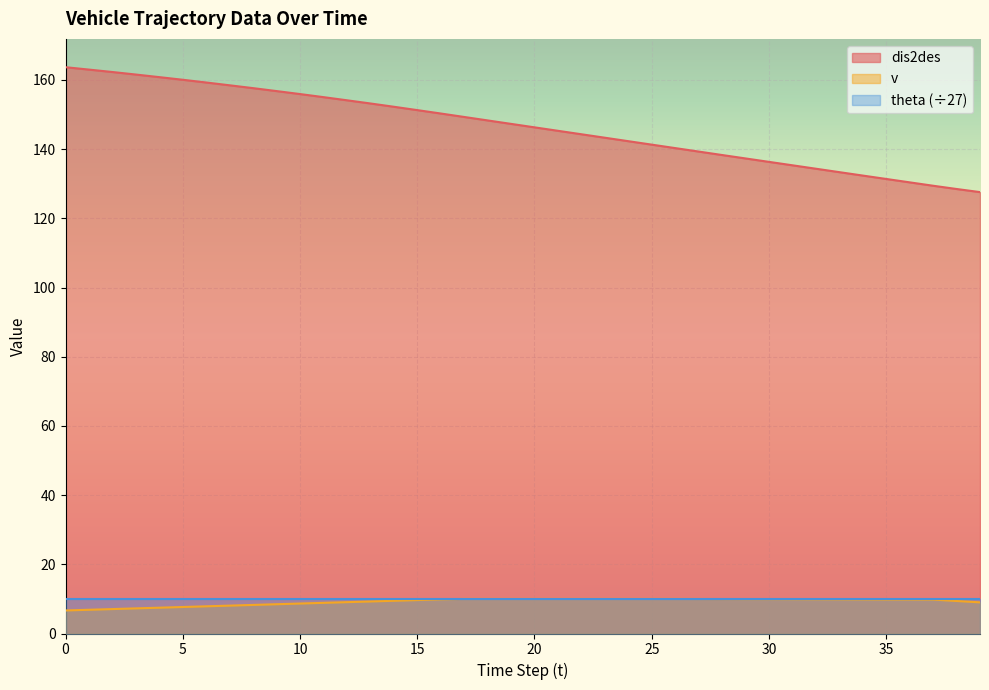

What is the value of the v point at the 9th from the left?

8.3